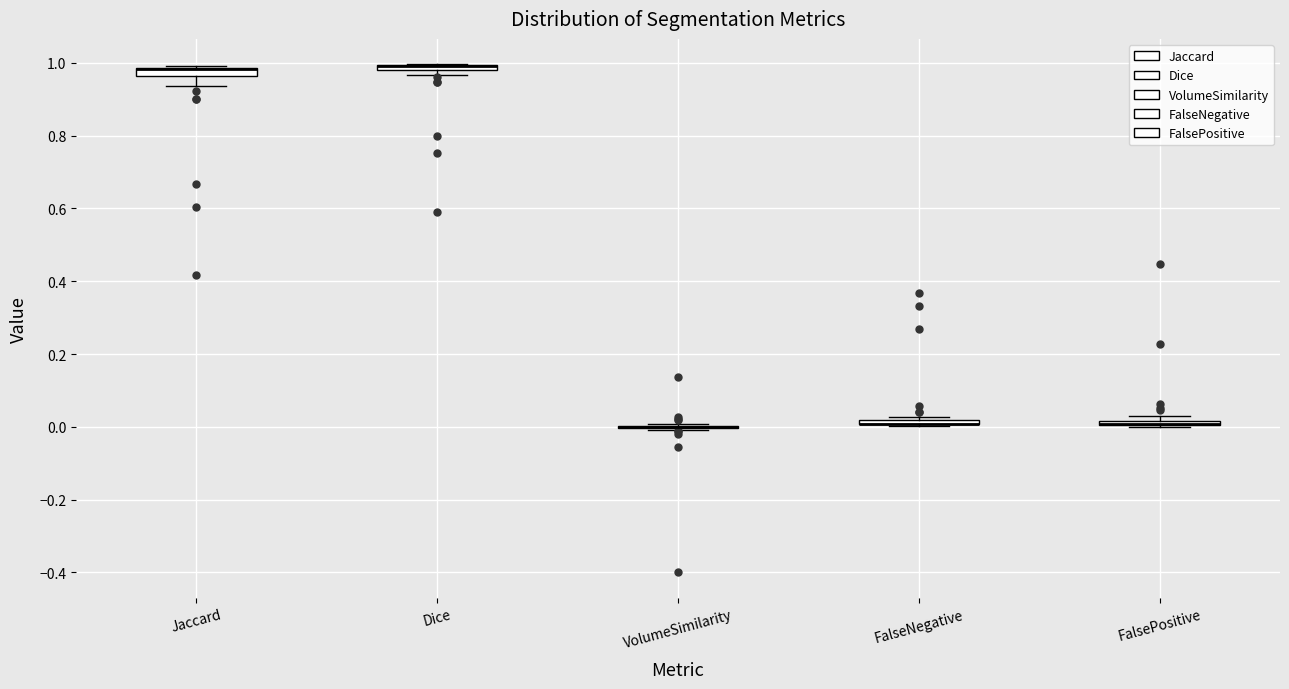

Where is the upper edge of the box for FalseNegative on the y-axis? The values are not printed on the chart, so give them approximately, as read against the axis.

0.02